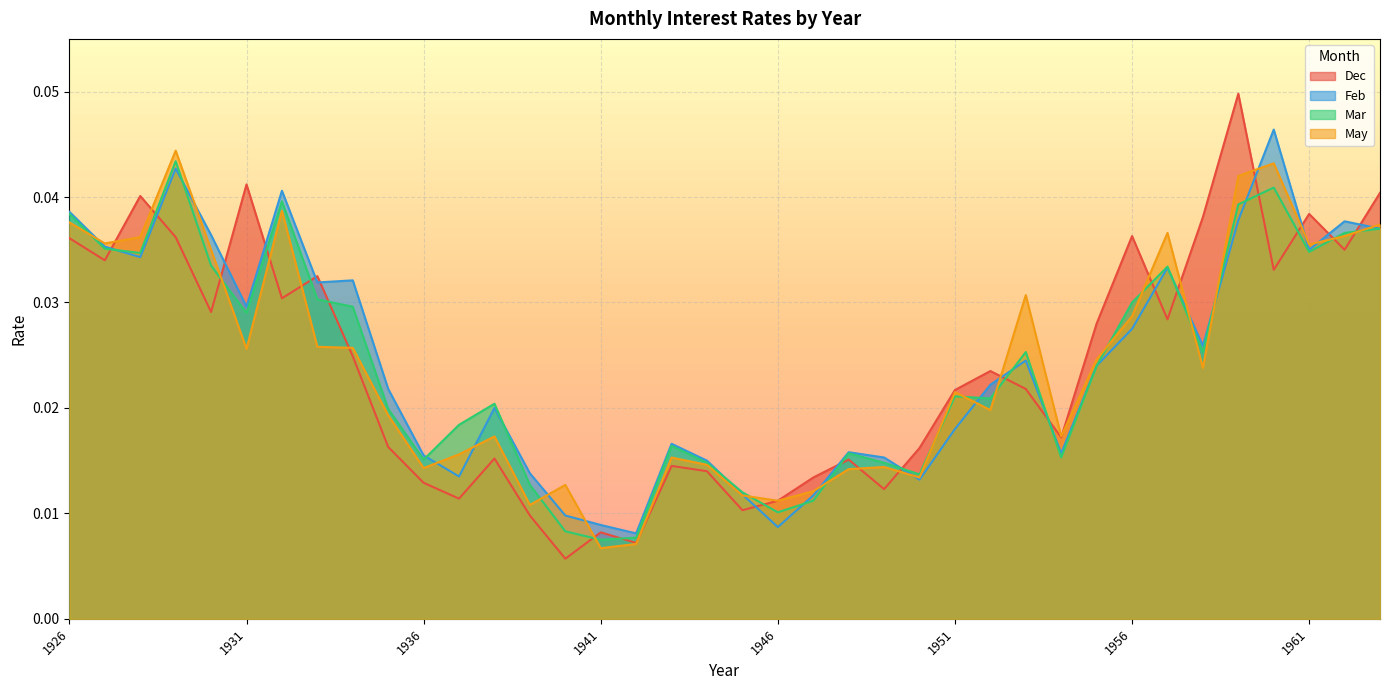

Which series has the widest spread of values?

Dec